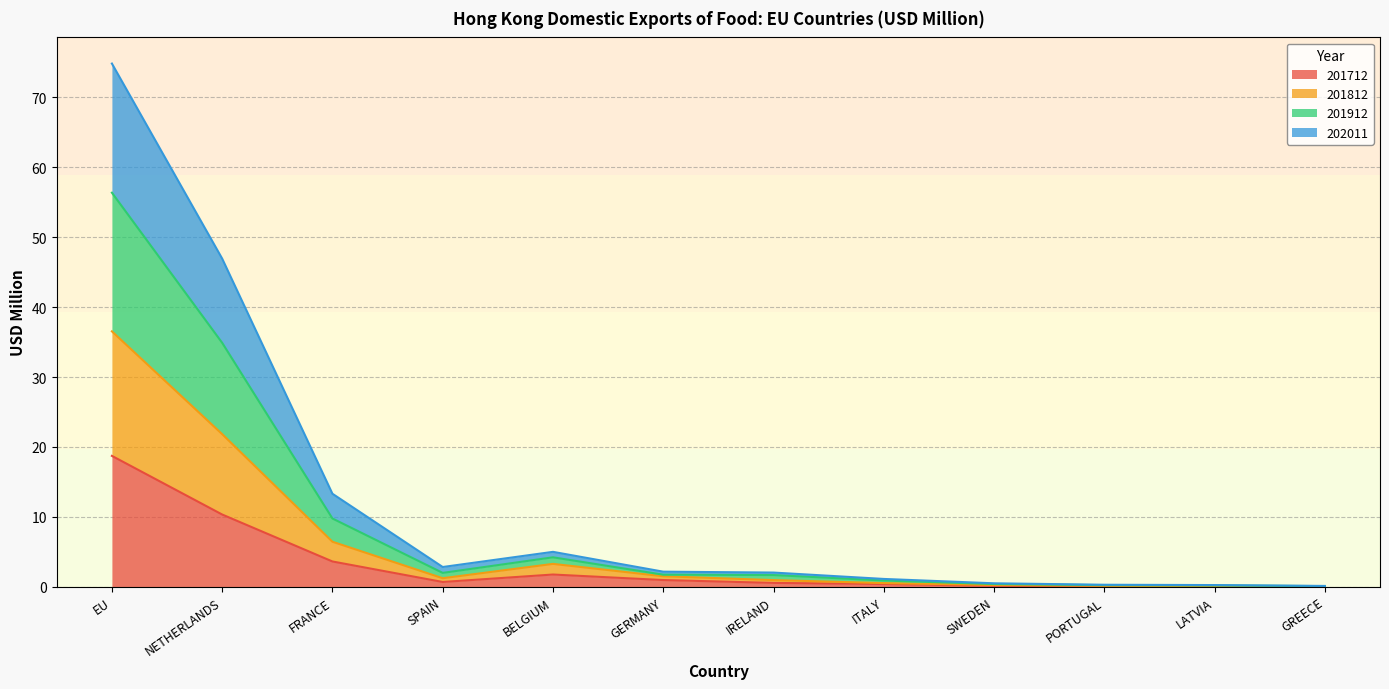

What is the highest value of the 201712 series?

18.7